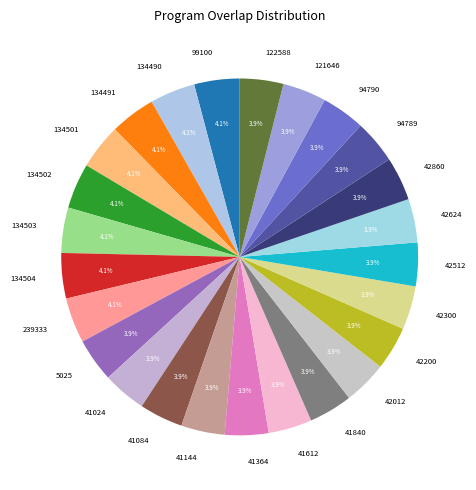

Combined, do 42300 and 94789 account for over 50%?

No